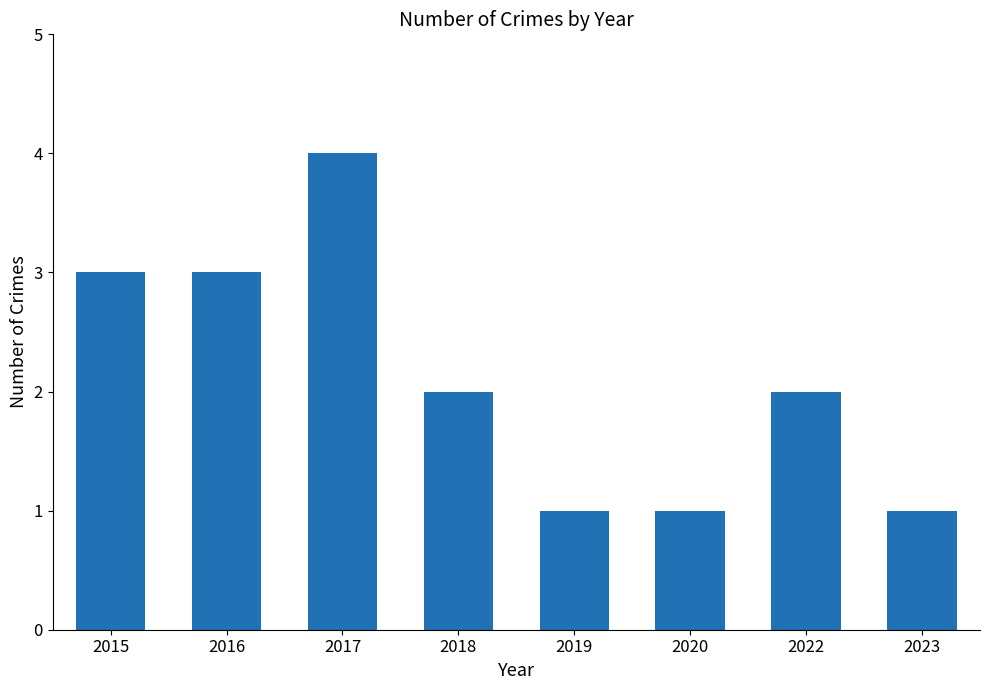

How many bars are there in total?

8